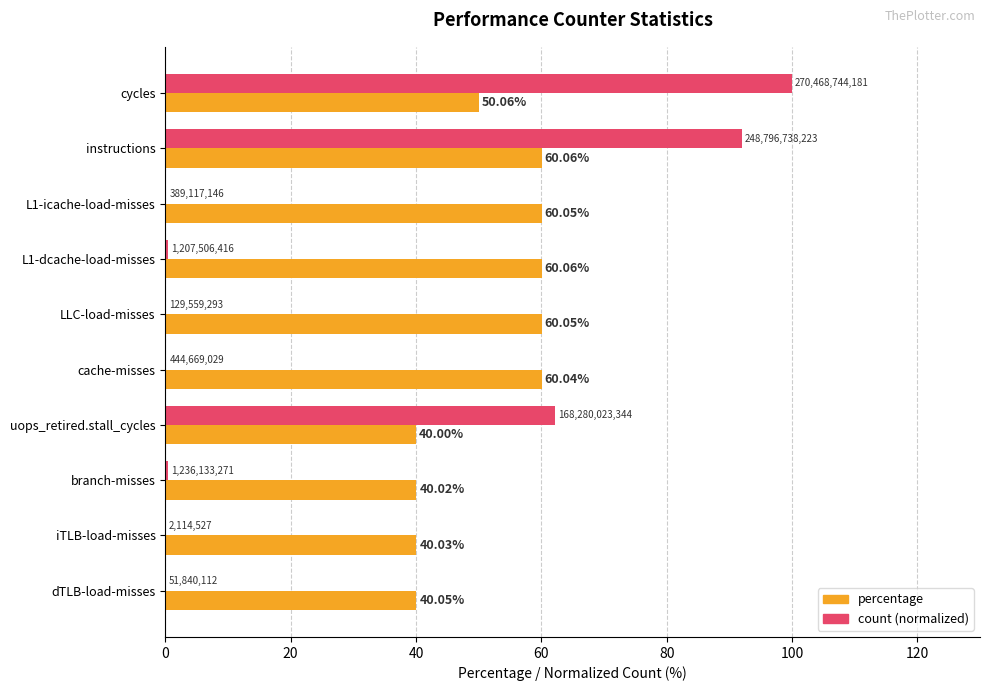

Which series changed the most between instructions and cache-misses?

count (normalized)